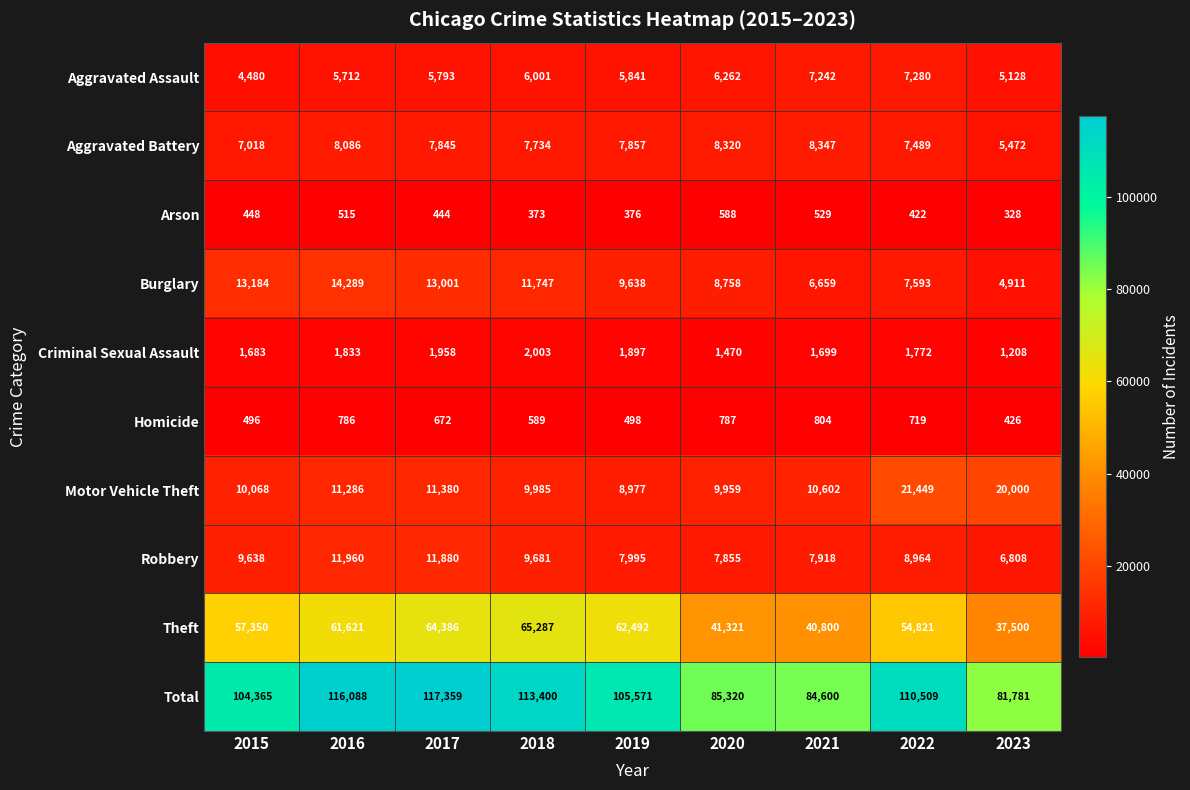

Is it true that Theft equals 26795 at 2020?

False